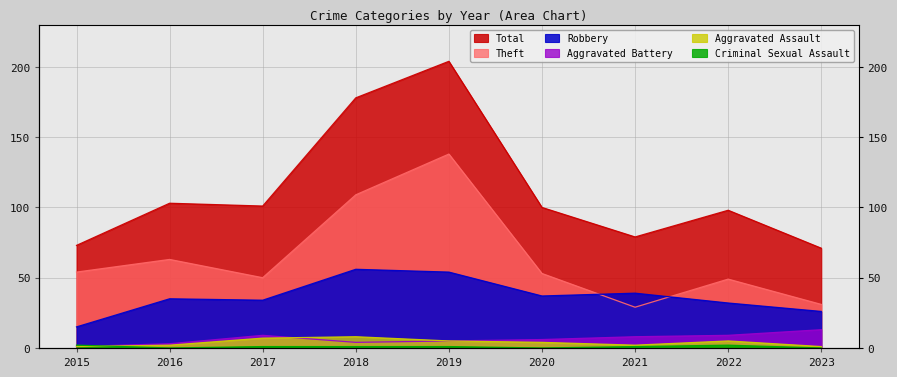

List the series in order of their peak value, highest first.

Total, Theft, Robbery, Aggravated Battery, Aggravated Assault, Criminal Sexual Assault